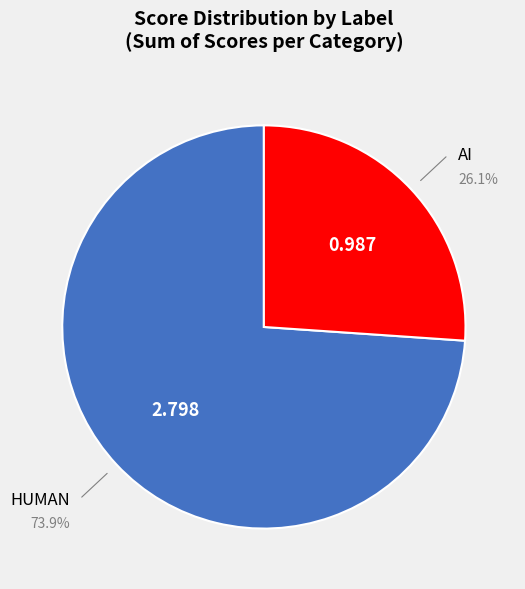

Combined, do HUMAN and AI account for over 50%?

Yes